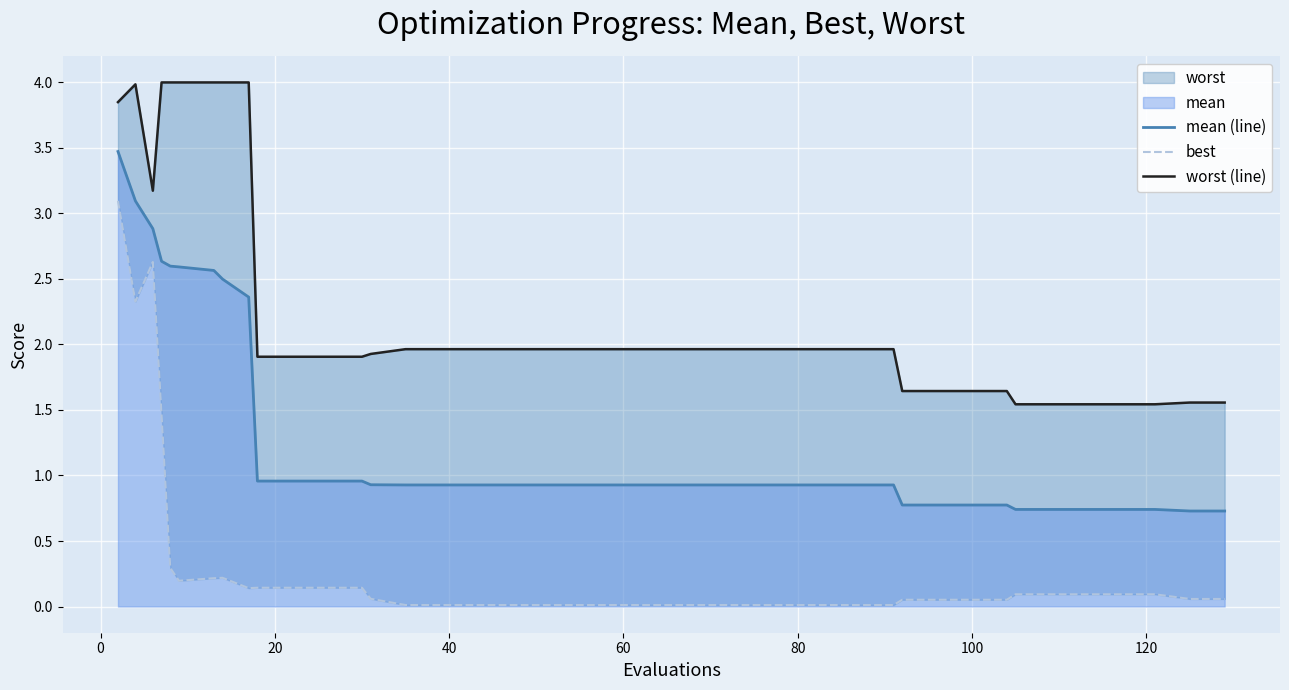

What is the minimum value for mean (line)?

0.7